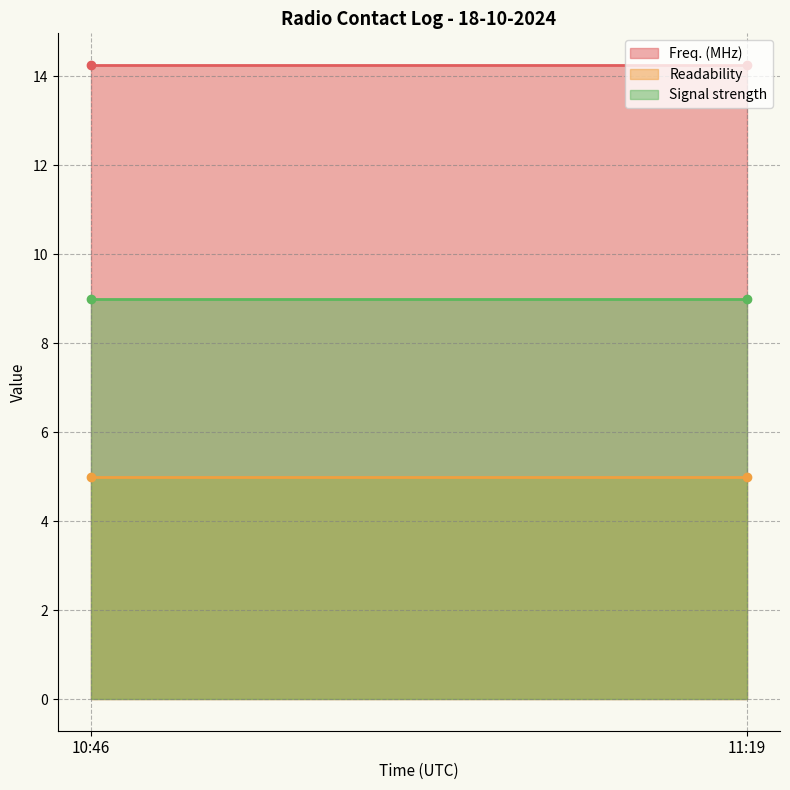

Between 10:46 and 11:19, which is larger?

10:46